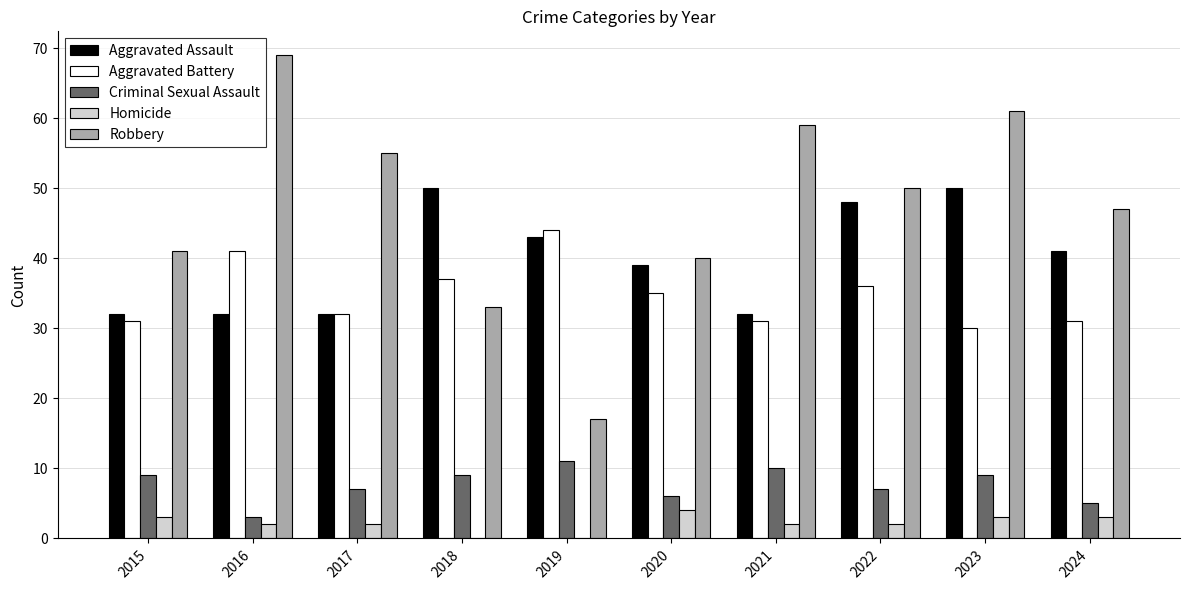

Between 2020 and 2022, which series saw the biggest shift?

Robbery